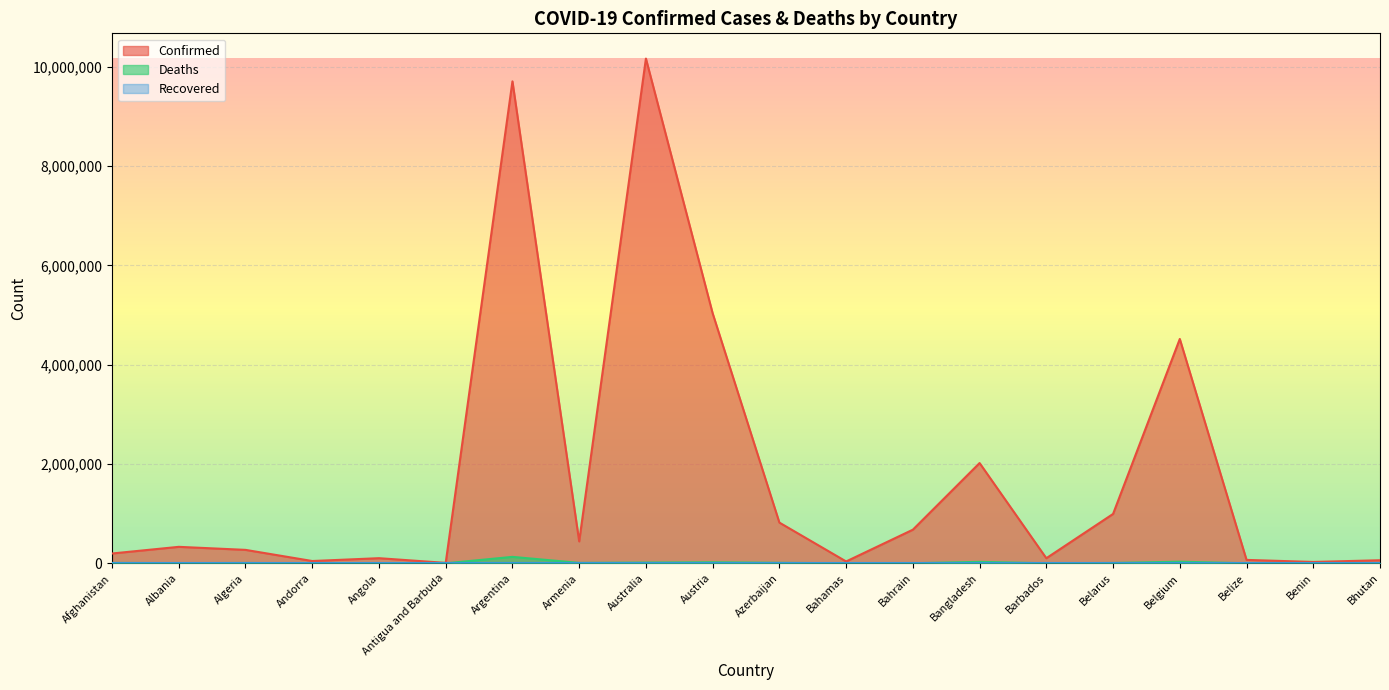

How many distinct data groups are displayed?

3